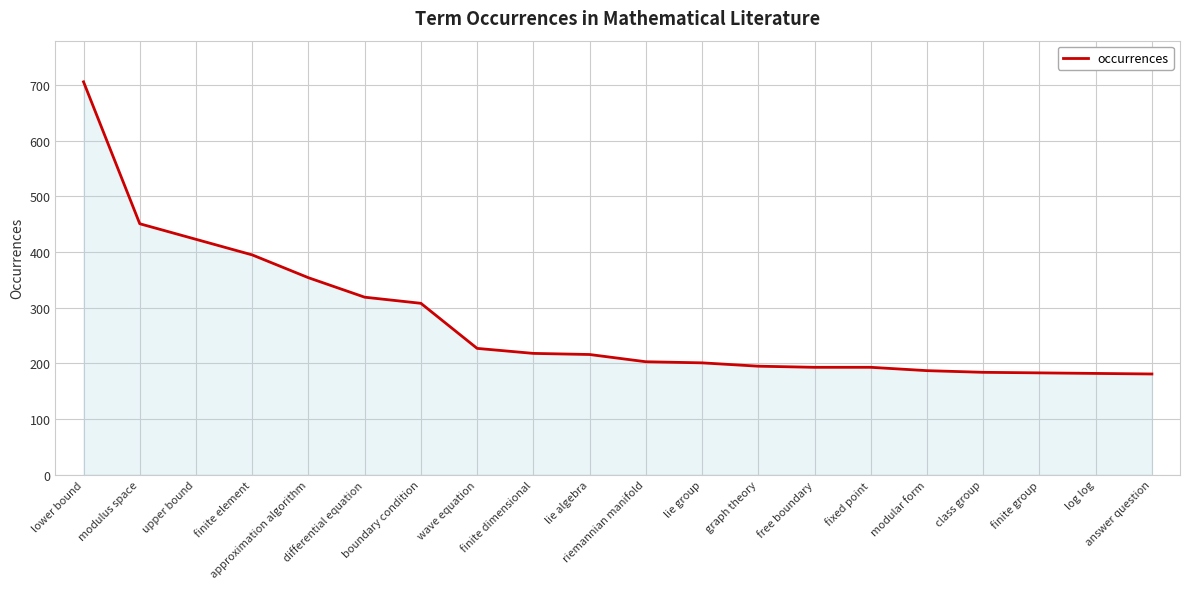

The chart shows a value of 195 at graph theory. True or false?

True